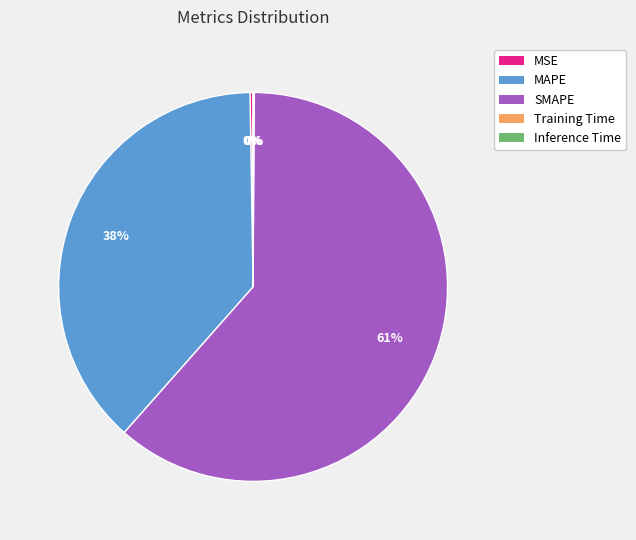

Do MAPE and SMAPE together represent more than half of the pie?

Yes